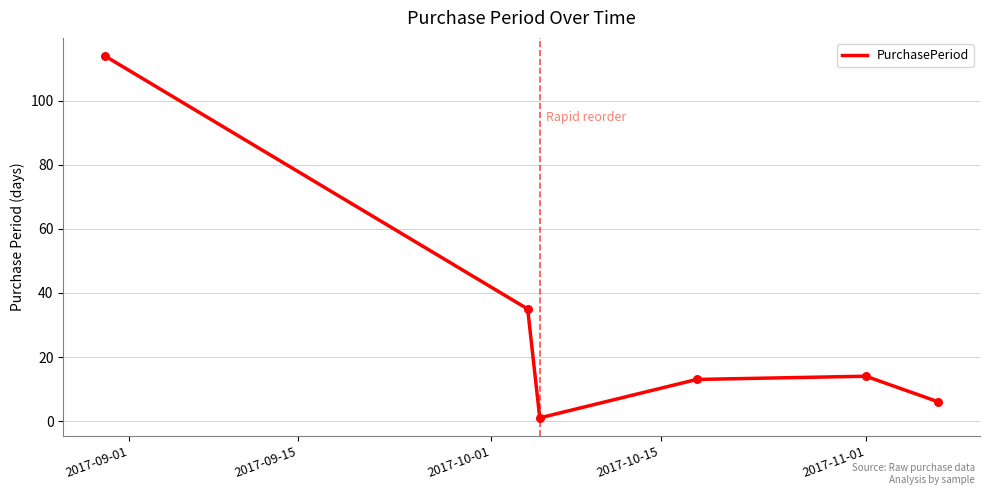

What is the difference between the maximum and second lowest values?

108